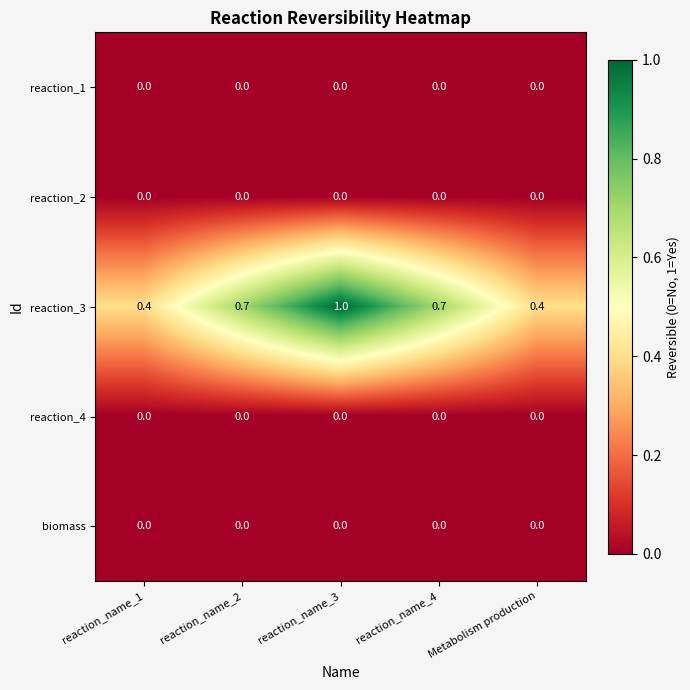

Reading left to right, extract all data points from this chart.

reaction_1: reaction_name_1=0.0	reaction_name_2=0.0	reaction_name_3=0.0	reaction_name_4=0.0	Metabolism production=0.0
reaction_2: reaction_name_1=0.0	reaction_name_2=0.0	reaction_name_3=0.0	reaction_name_4=0.0	Metabolism production=0.0
reaction_3: reaction_name_1=0.4	reaction_name_2=0.7	reaction_name_3=1.0	reaction_name_4=0.7	Metabolism production=0.4
reaction_4: reaction_name_1=0.0	reaction_name_2=0.0	reaction_name_3=0.0	reaction_name_4=0.0	Metabolism production=0.0
biomass: reaction_name_1=0.0	reaction_name_2=0.0	reaction_name_3=0.0	reaction_name_4=0.0	Metabolism production=0.0